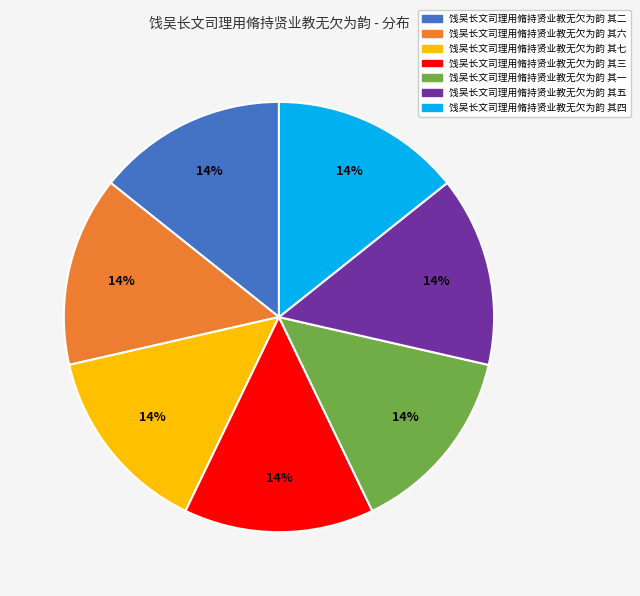

Does 饯吴长文司理用脩持贤业教无欠为韵 其五 represent more than half of the total?

No